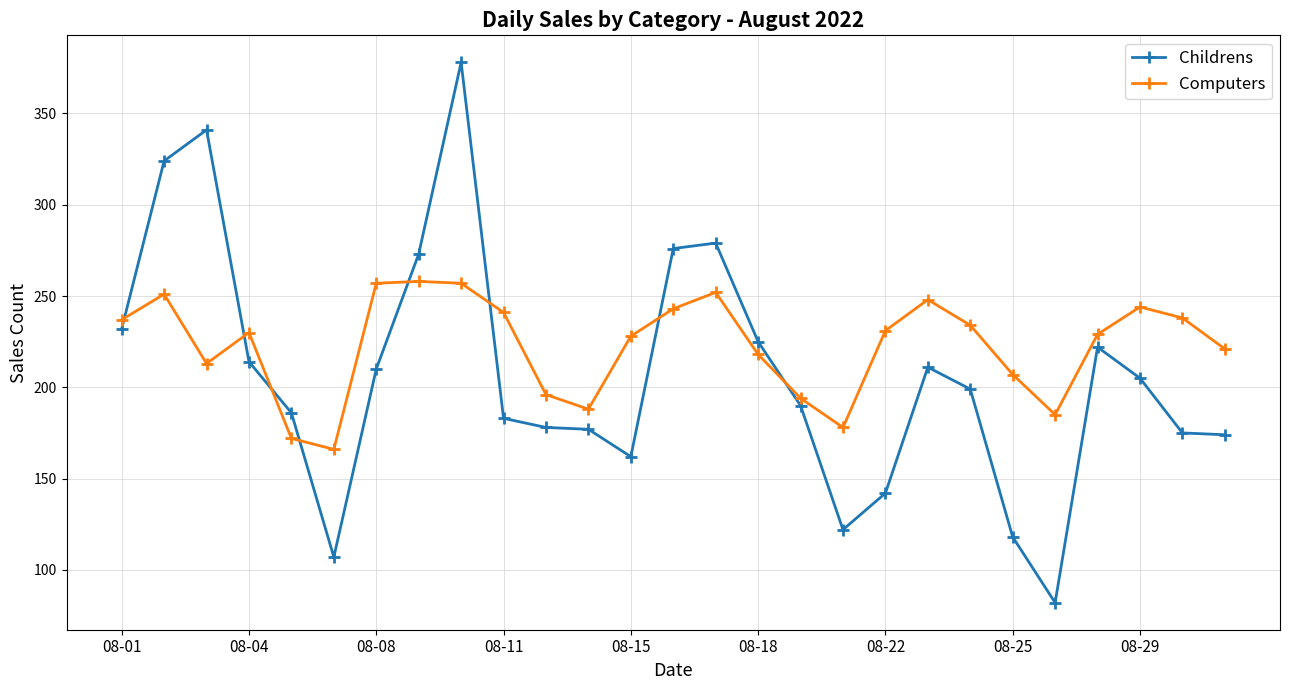

True or false: Computers and Childrens intersect in this chart.

True